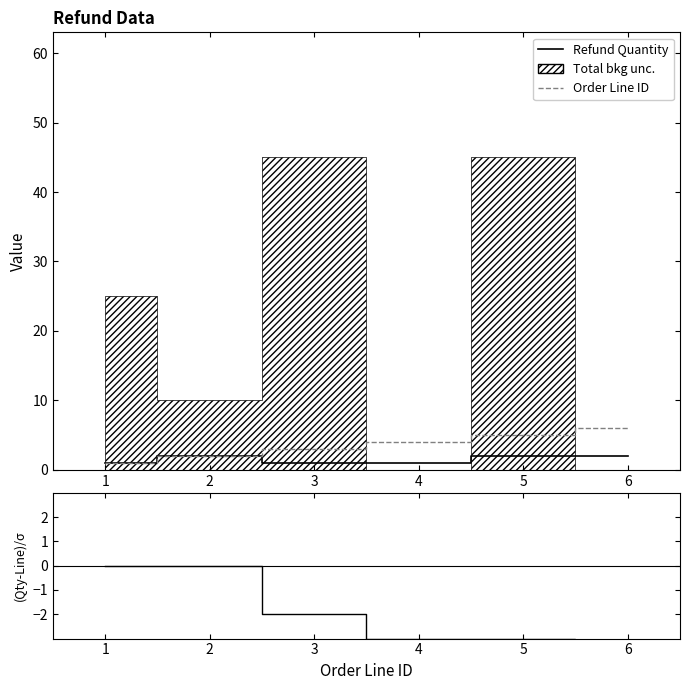

What is the value of the Order Line ID point at the 4th from the left?

4